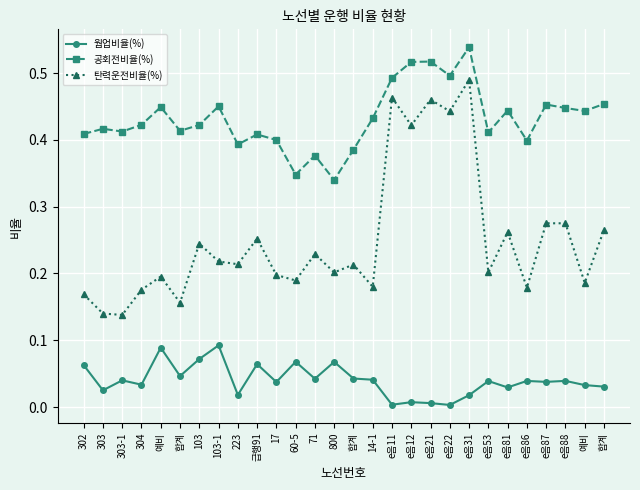

Count the number of data series in this chart.

3